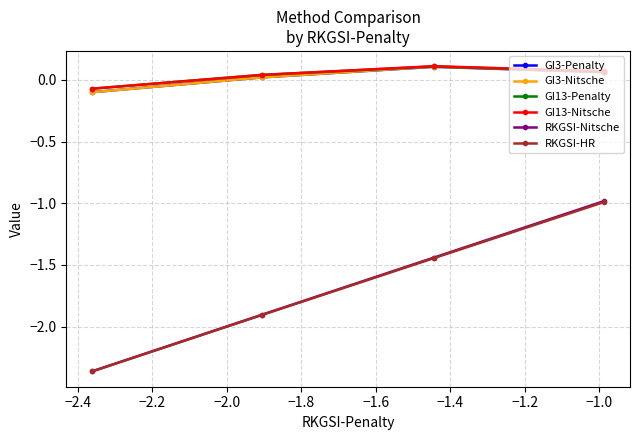

How many data points in GI3-Penalty are above 0?

3